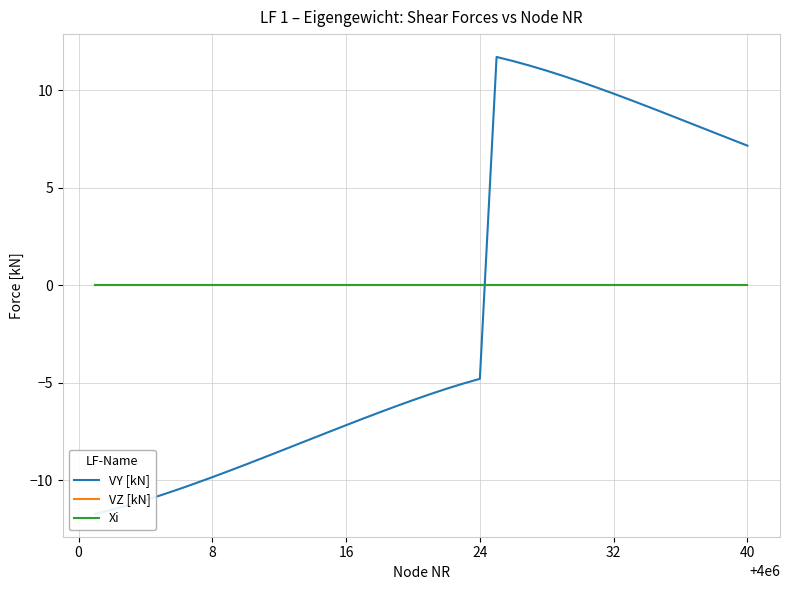

What is the sum of all VY [kN] values?

-46.2